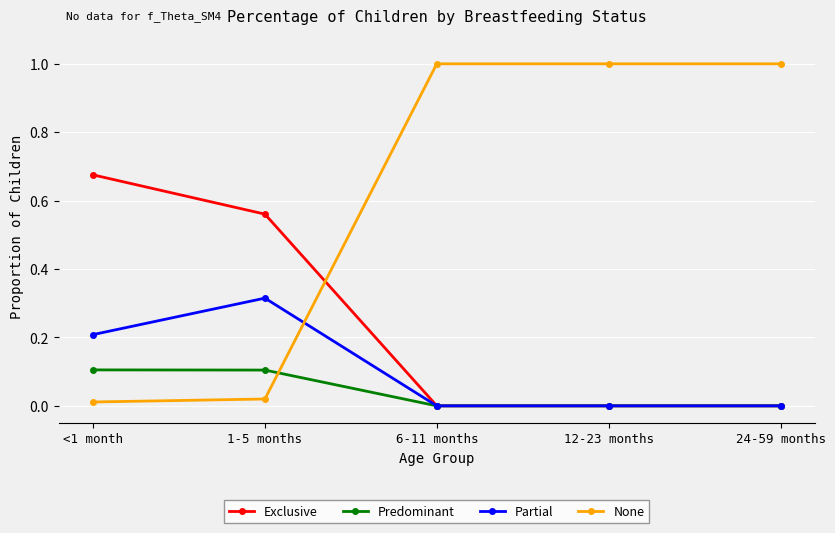

At how many categories does at least one series exceed 0?

5